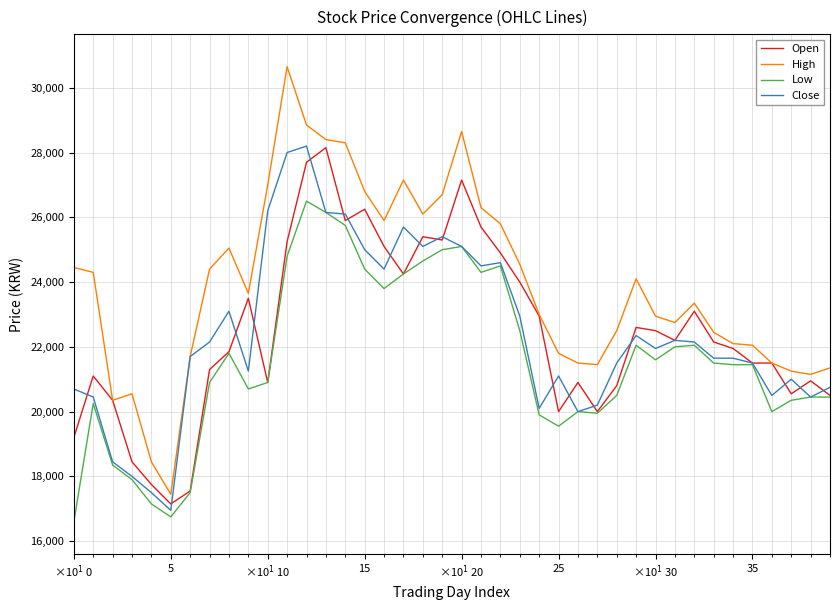

What is the lowest value of the High series?

17450